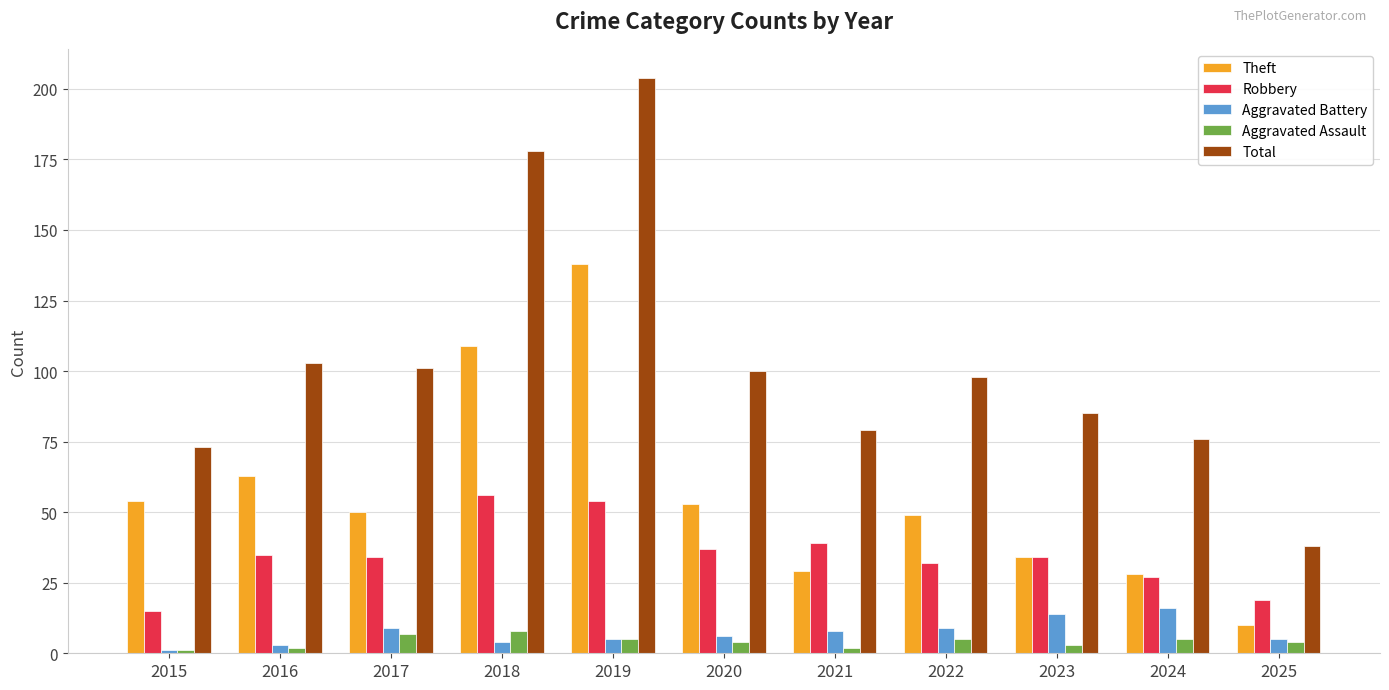

Reading left to right, transcribe all the data shown in this chart.

Theft: 54	63	50	109	138	53	29	49	34	28	10
Robbery: 15	35	34	56	54	37	39	32	34	27	19
Aggravated Battery: 1	3	9	4	5	6	8	9	14	16	5
Aggravated Assault: 1	2	7	8	5	4	2	5	3	5	4
Total: 73	103	101	178	204	100	79	98	85	76	38